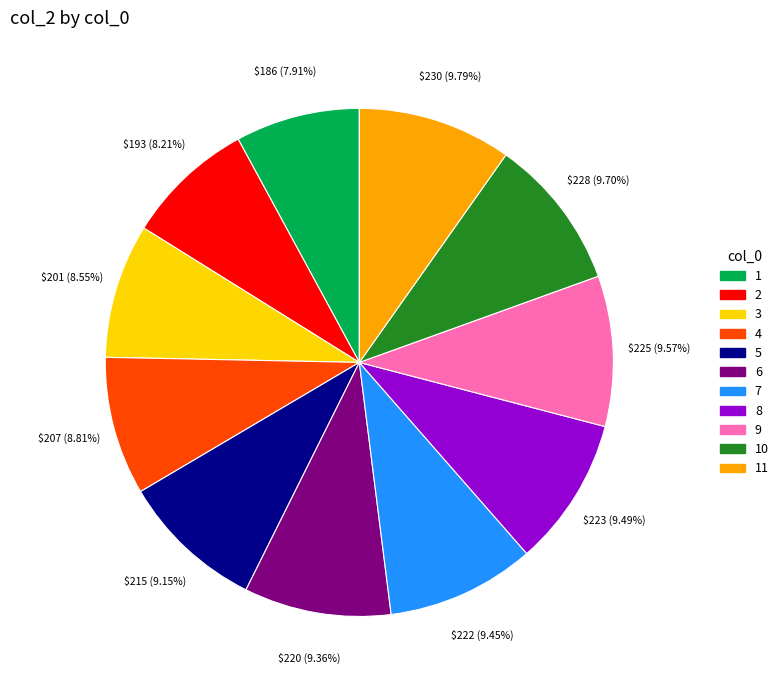

To the nearest percent, what percentage of the pie is 6?

9%